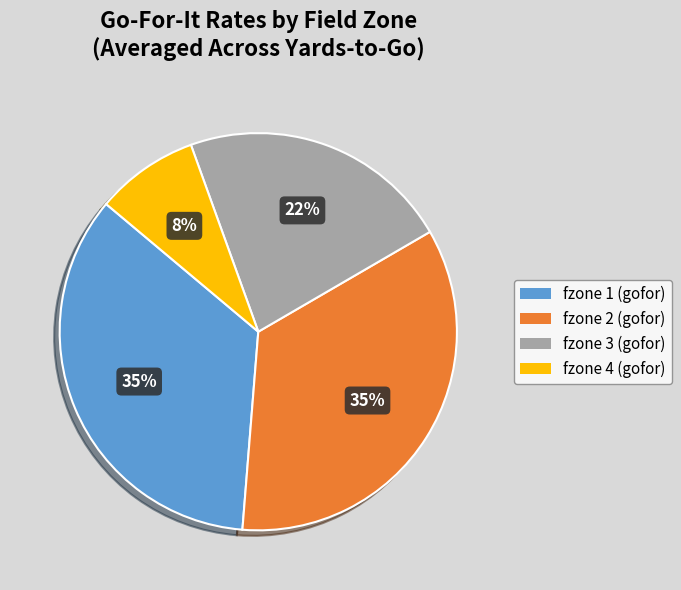

Approximately how many times larger is the value at fzone 3 (gofor) compared to fzone 1 (gofor)?

0.6